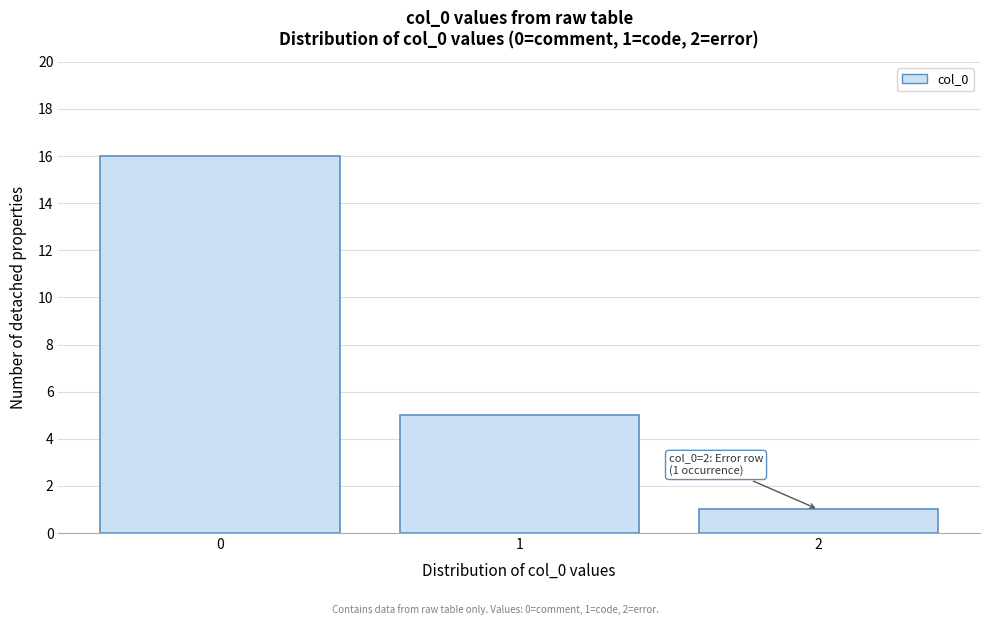

Over which range of the x-axis is the bar tallest?

-0.5 to 0.5